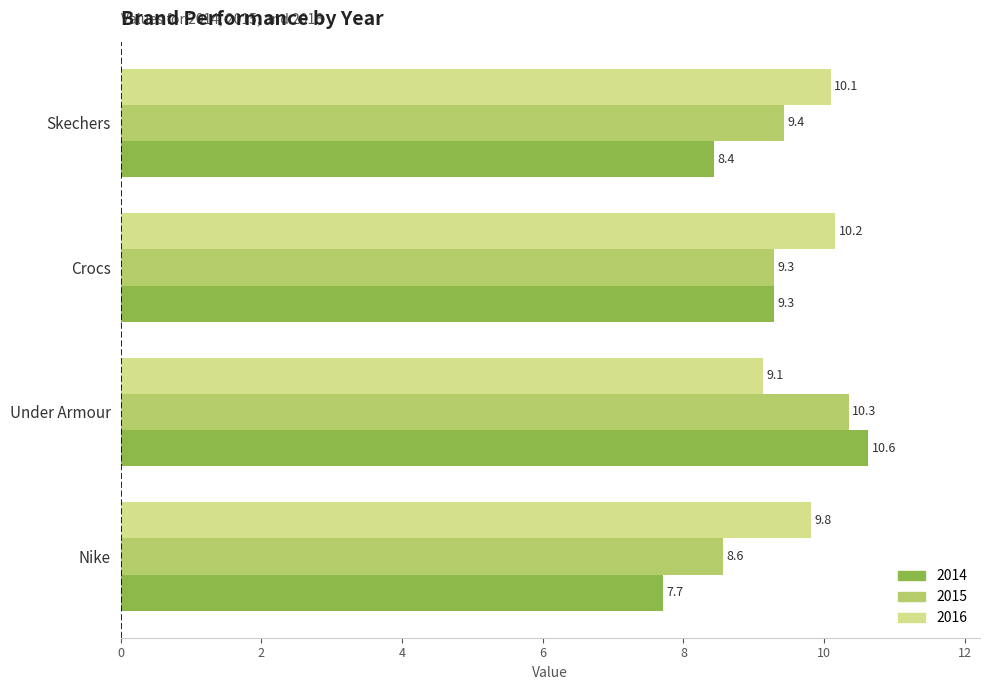

What is the sum of all 2014 values?

36.0